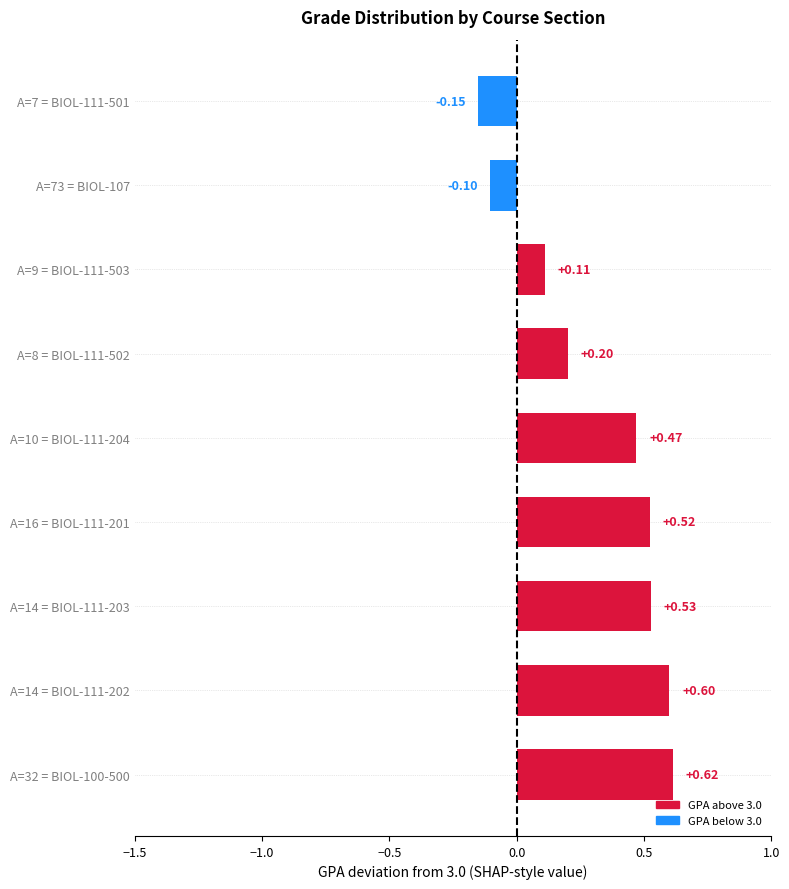

Which label corresponds to the largest value in the chart?

A=32 = BIOL-100-500